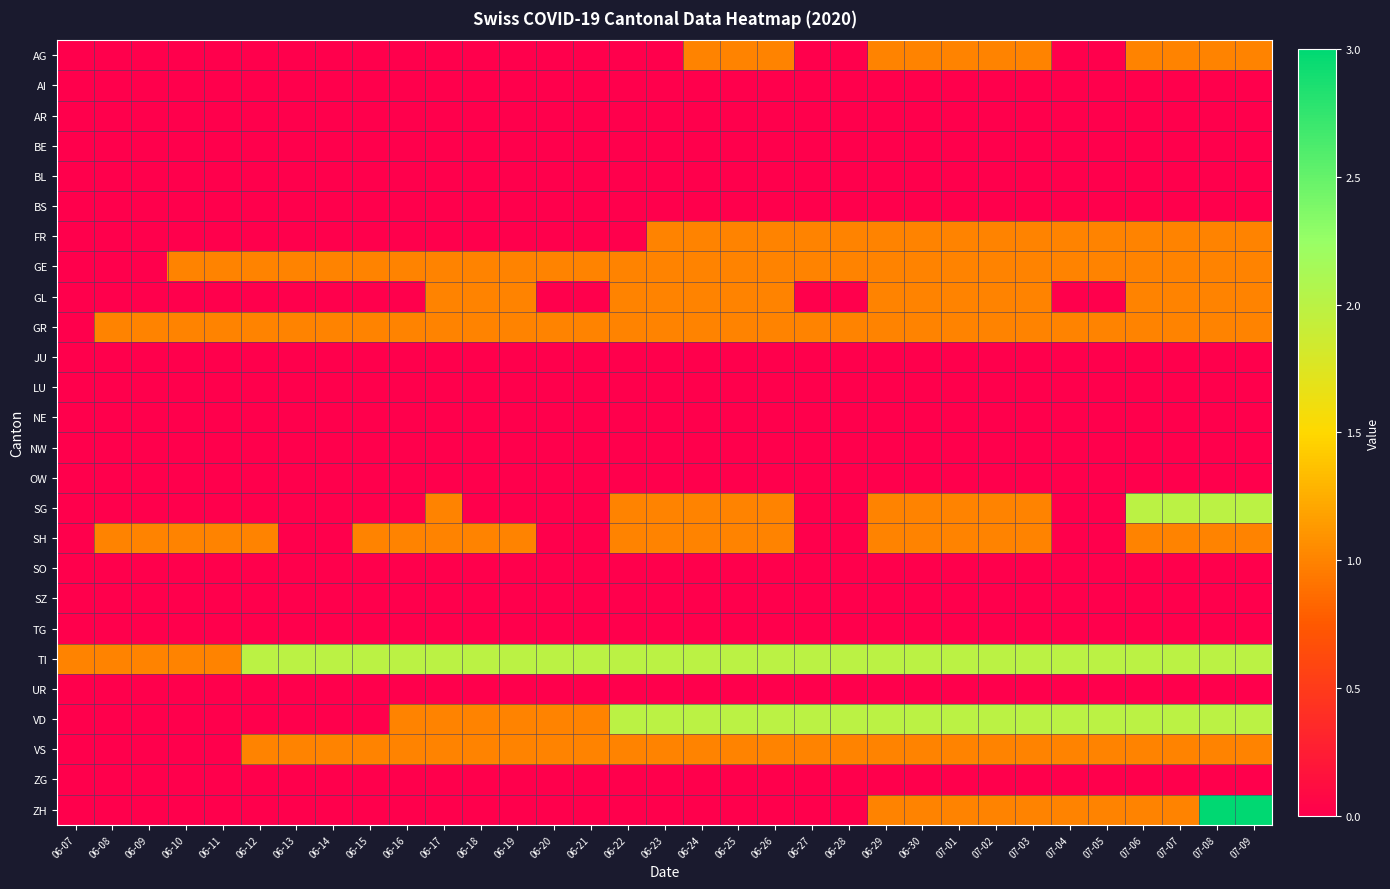

At how many categories does at least one series exceed 1?

28